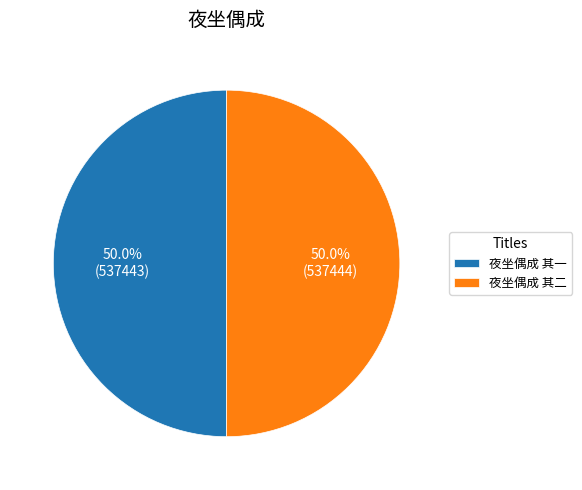

What is the total percentage of 夜坐偶成 其一 and 夜坐偶成 其二?

100.0%